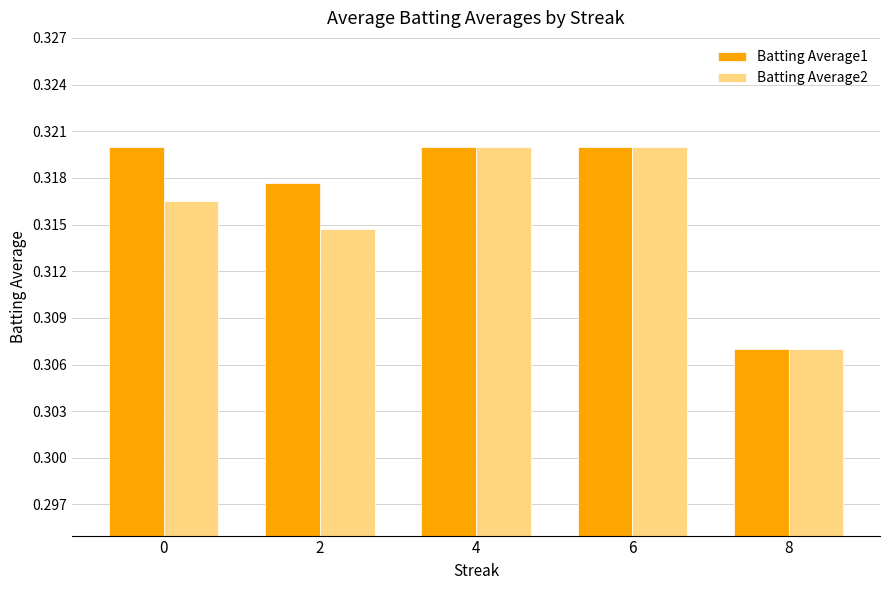

Which label corresponds to the smallest value in the chart?

8